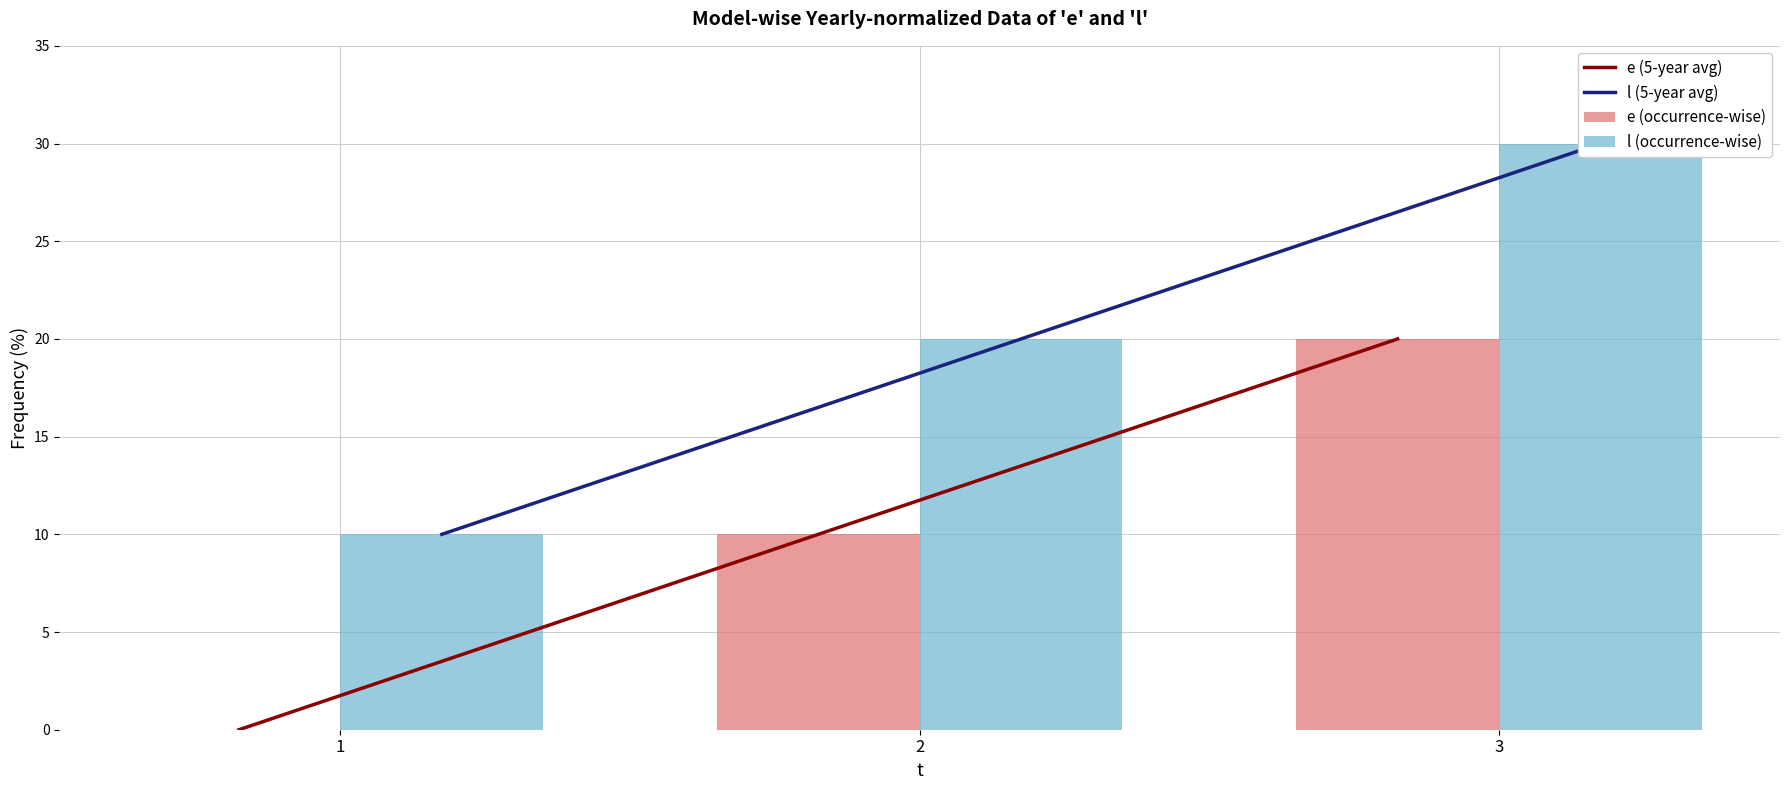

What is the difference between the maximum and second lowest values in the e (occurrence-wise) series?

10